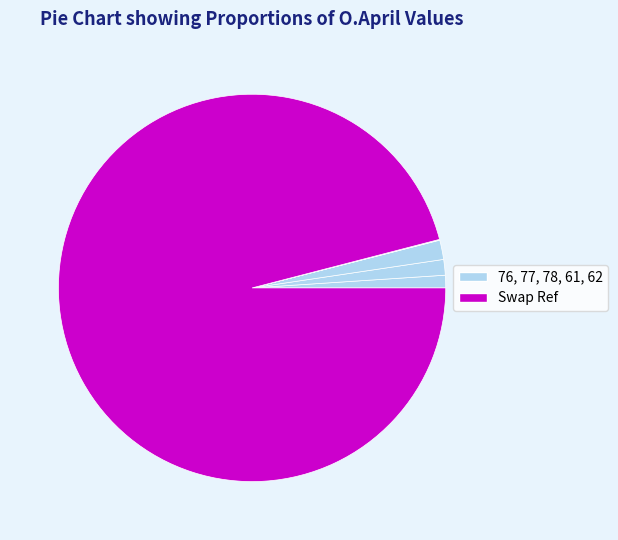

How many segments does this pie chart have?

6